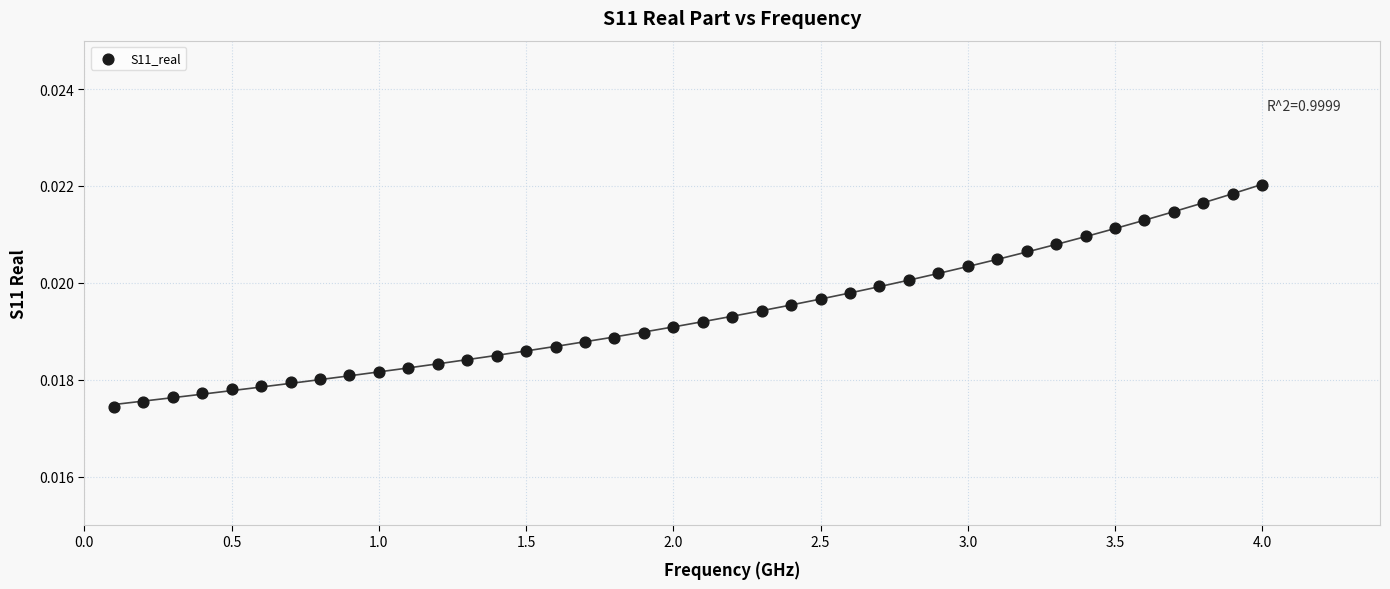

What is the range of X values (max minus min)?

3.9